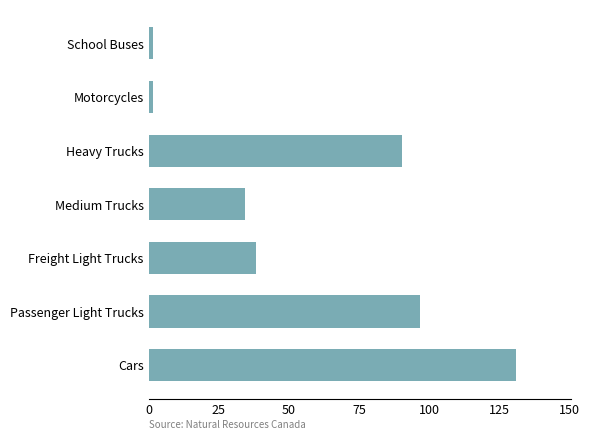

The chart shows a value of 38.2 at Freight Light Trucks. True or false?

True